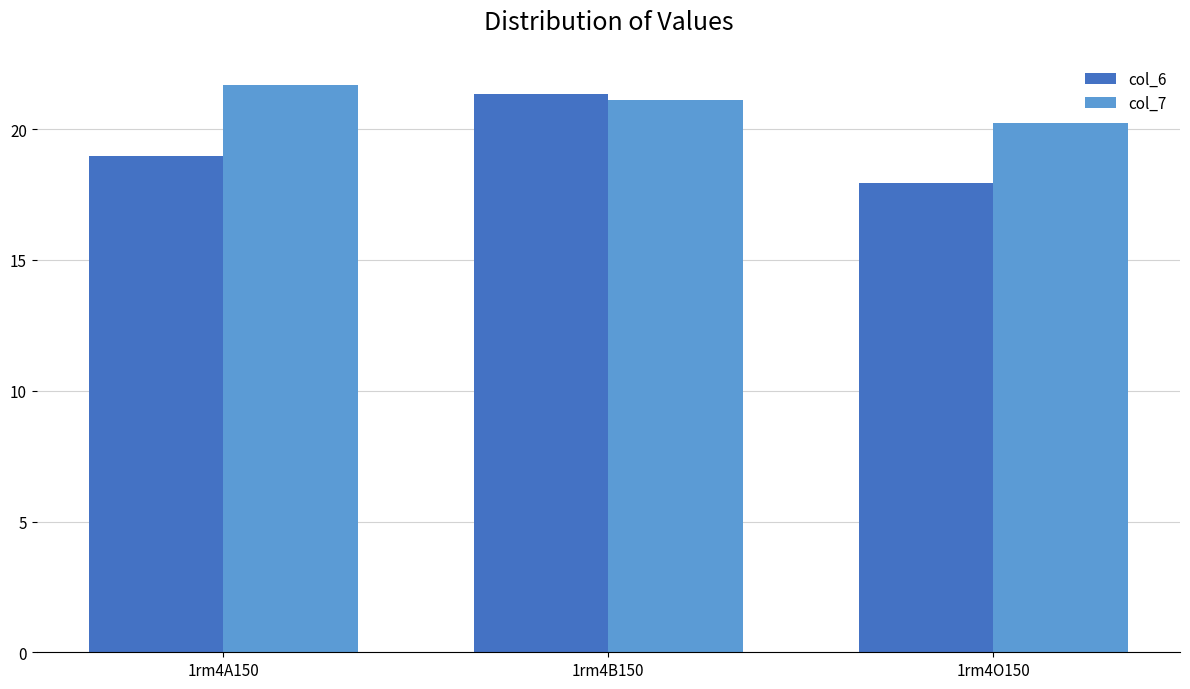

How many bars are there in each group?

2